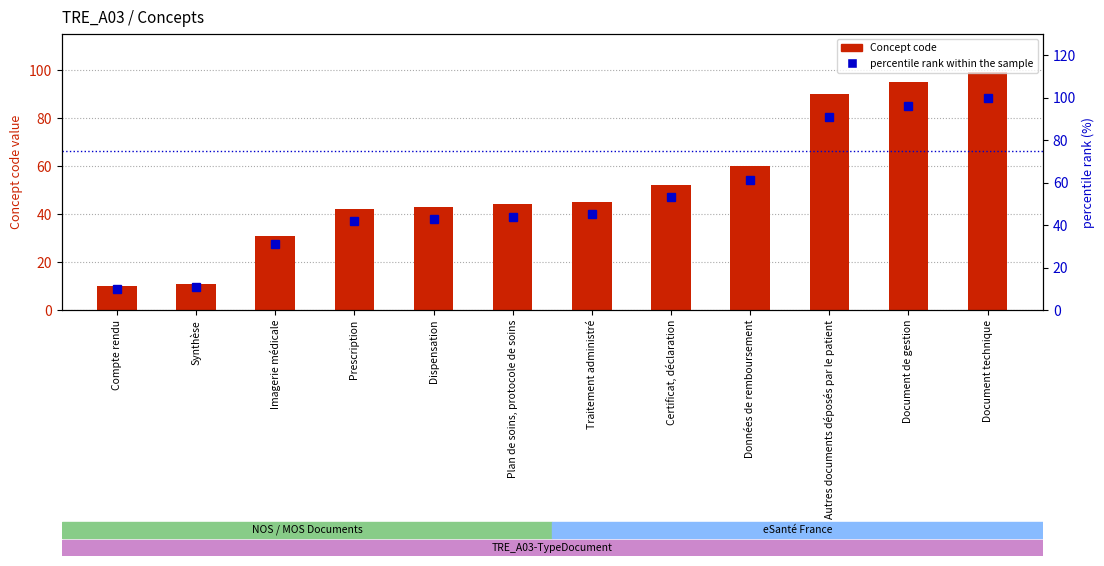

How many categories are shown in the chart?

12